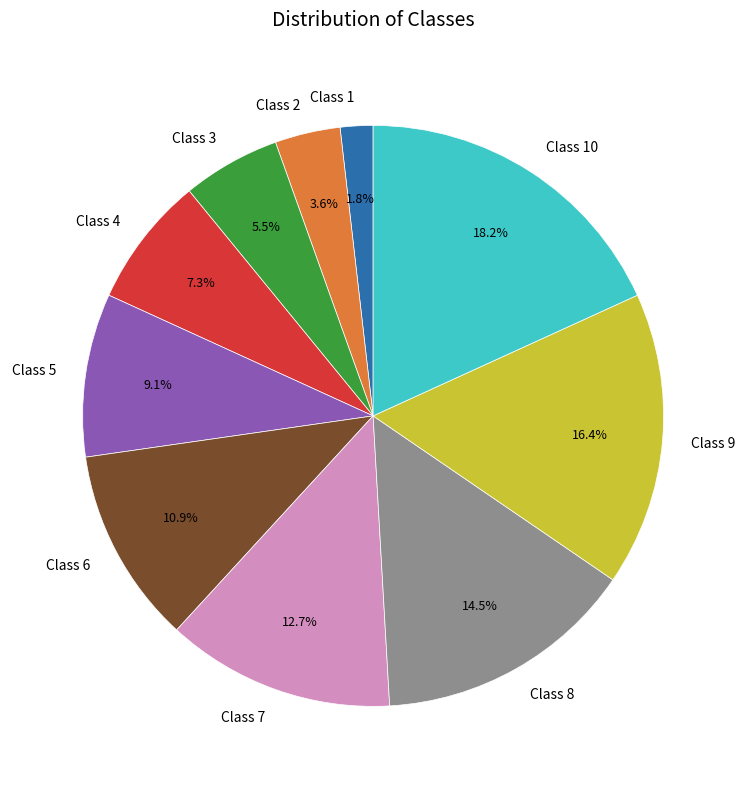

The Class 4 slice represents 7% of the pie. True or false?

True